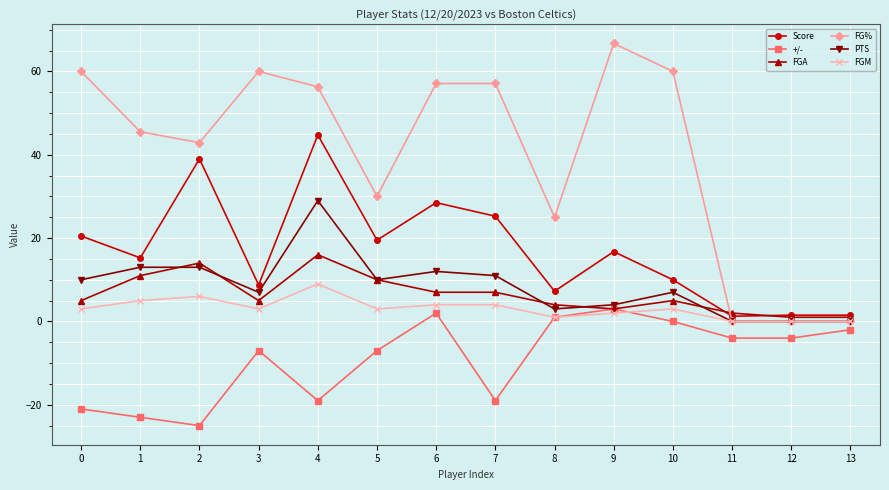

True or false: Score and +/- cross at least once.

False